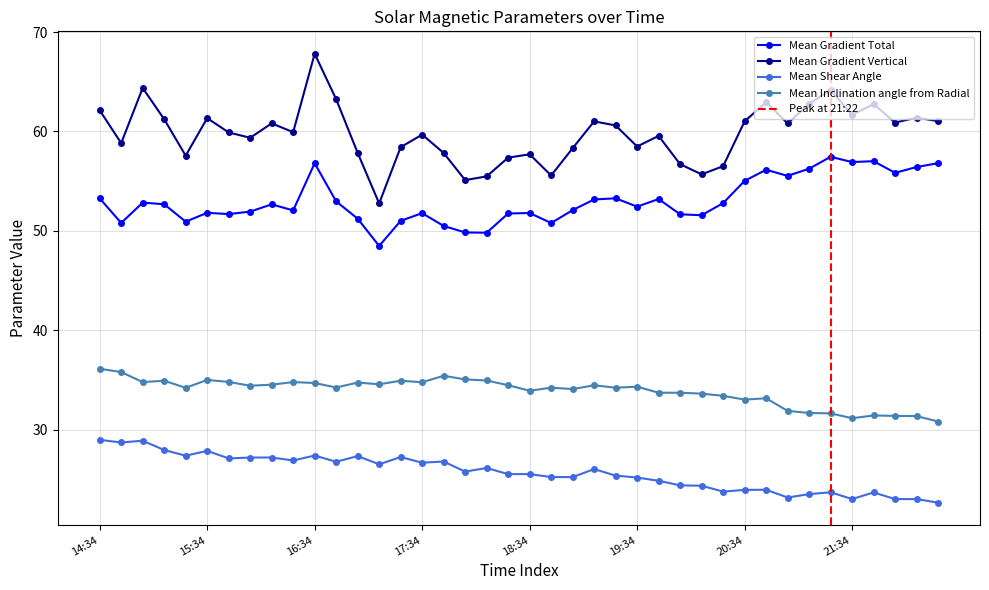

What is the difference between the maximum and minimum values in the Mean Gradient Total series?

9.0